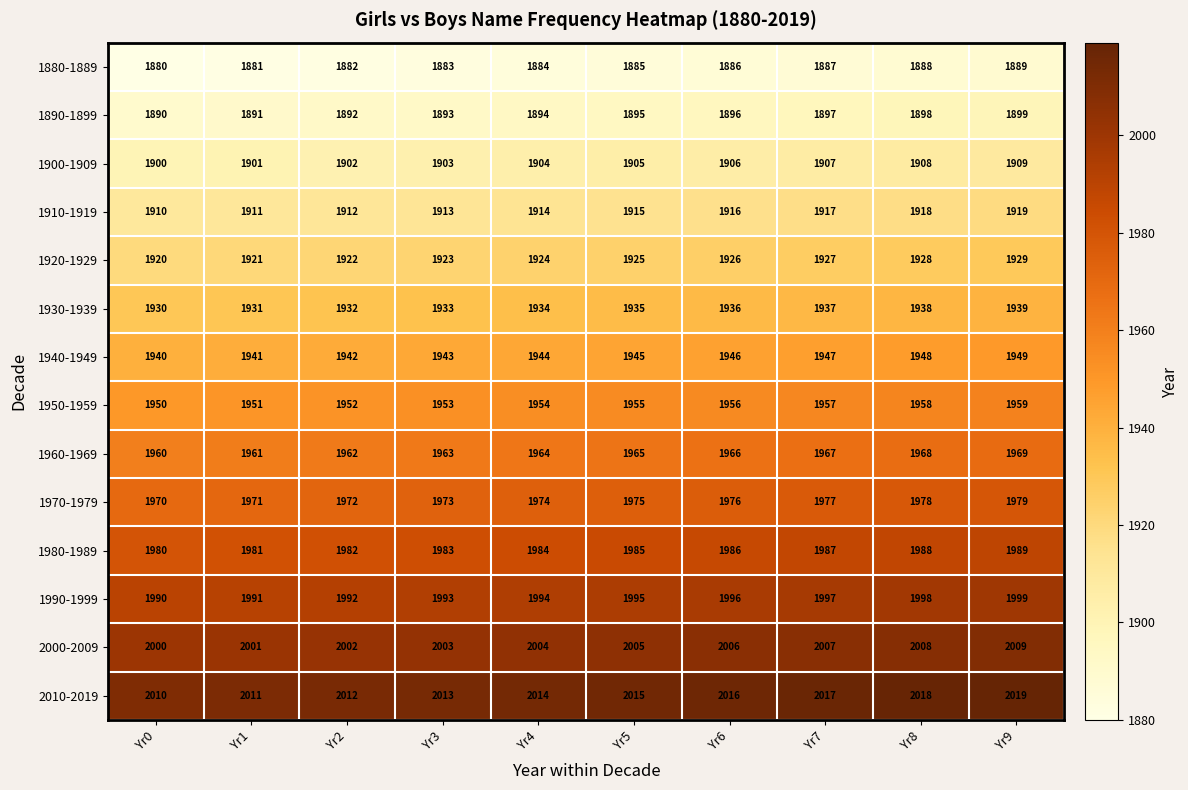

What is the difference between the highest and lowest values at Yr0?

130